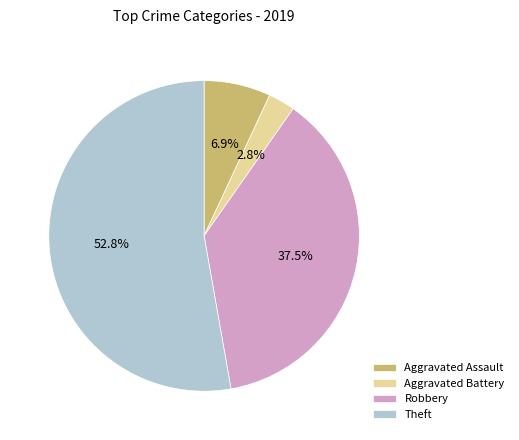

Count the number of slices in the pie.

4